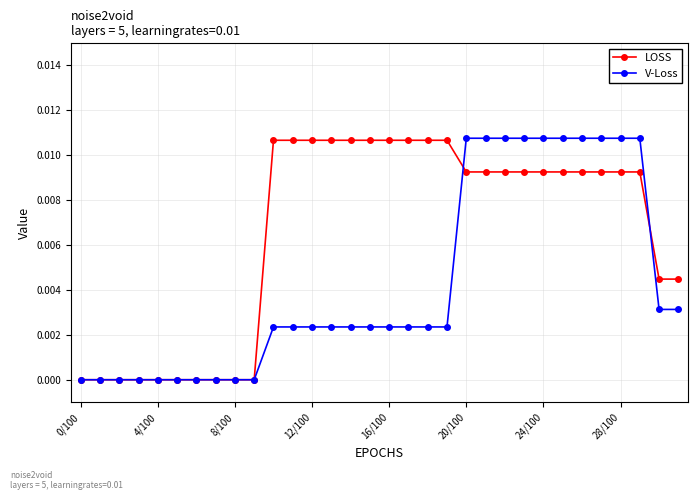

List the series in order of their overall mean, highest first.

LOSS, V-Loss